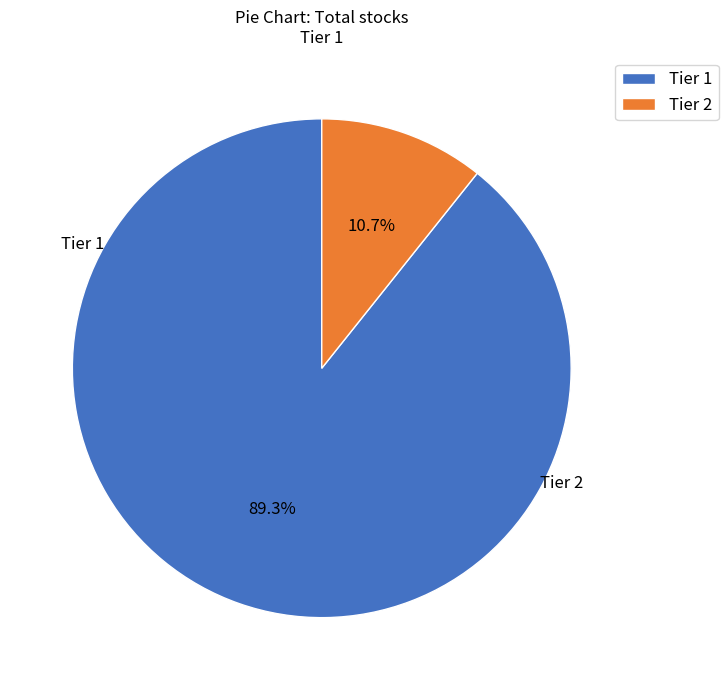

How many slices are in this pie chart?

2